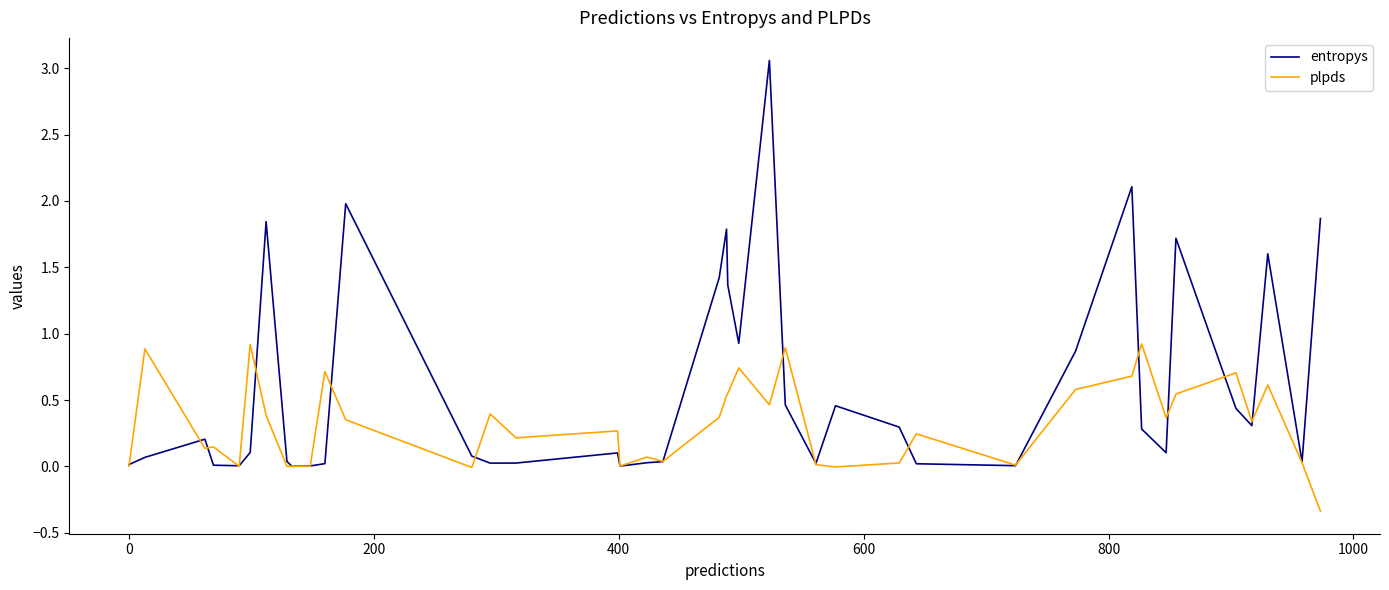

How many series are shown in this chart?

2